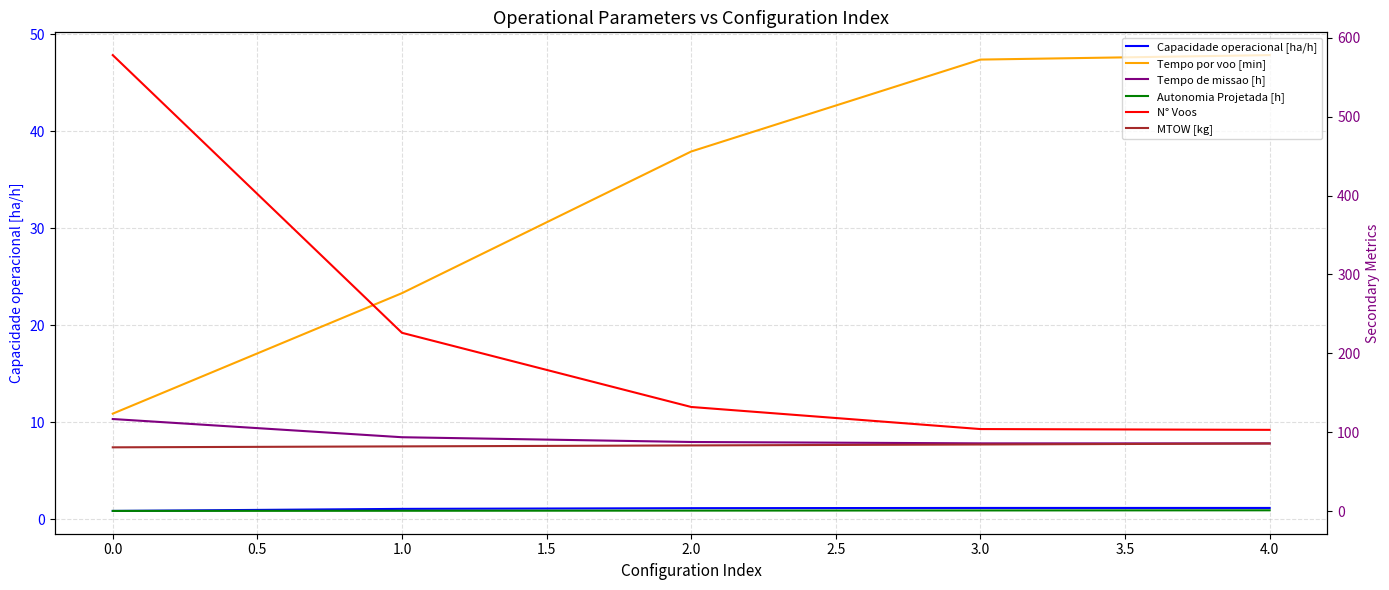

Which series has the largest total across all categories?

N° Voos